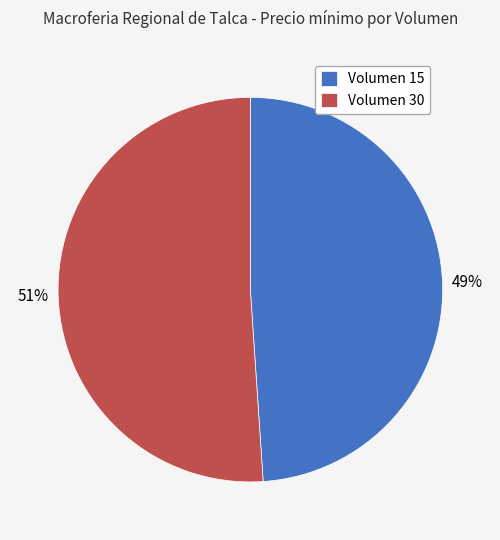

To the nearest percent, what percentage of the pie is Volumen 15?

49%